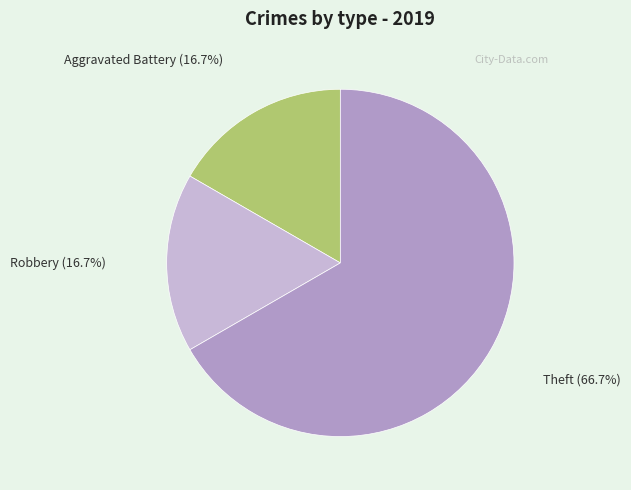

Is there a majority slice in this chart?

Yes